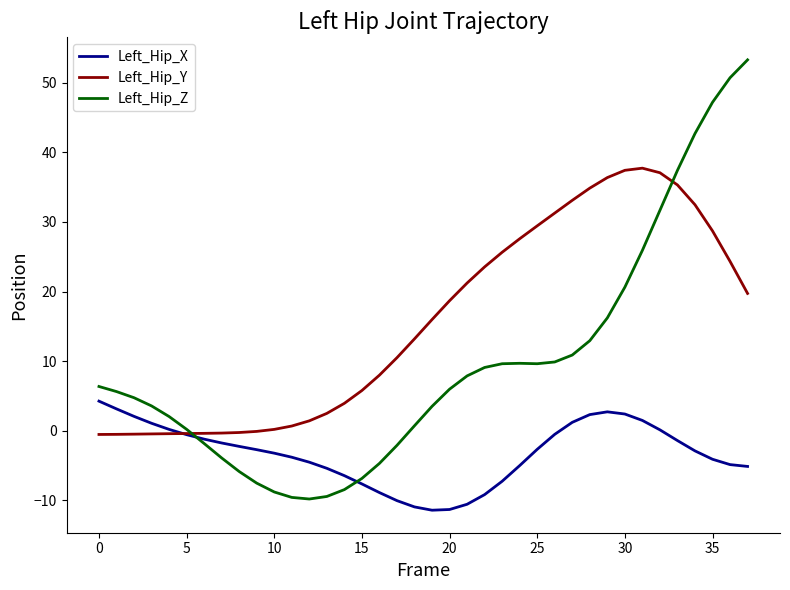

What is the smallest value displayed?

-11.4